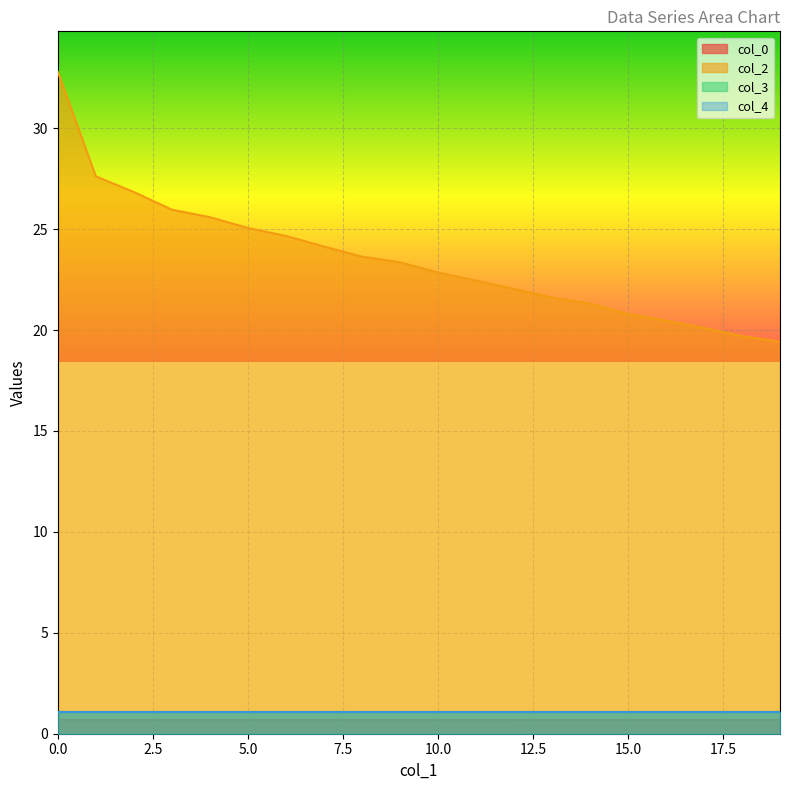

Does the chart display data point markers on the line(s)?

No